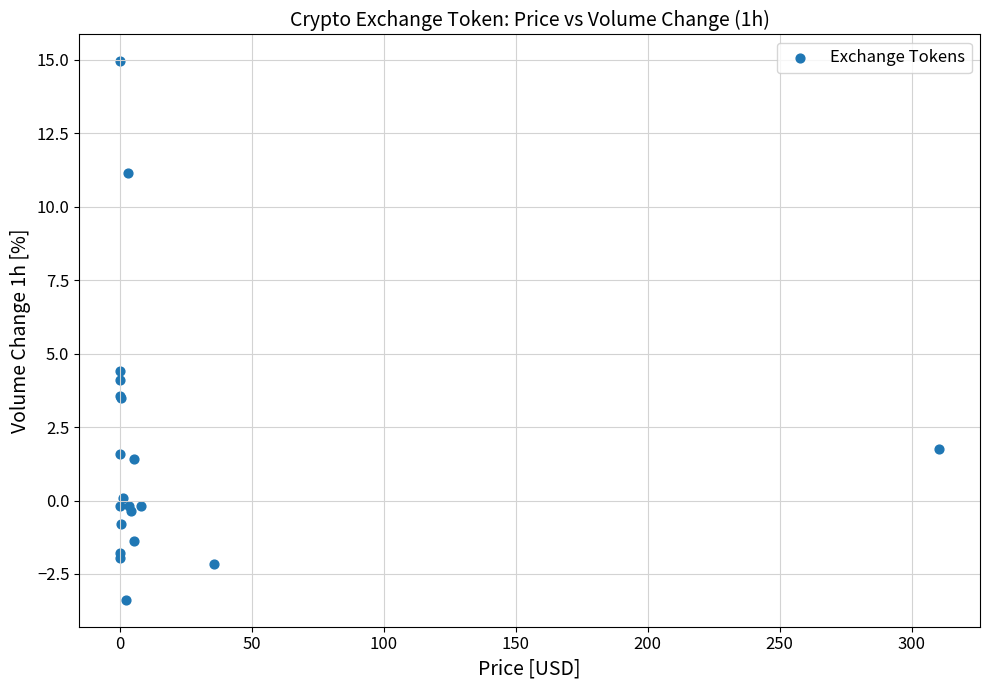

What Y value in the scatter plot is closest to 5?

4.4